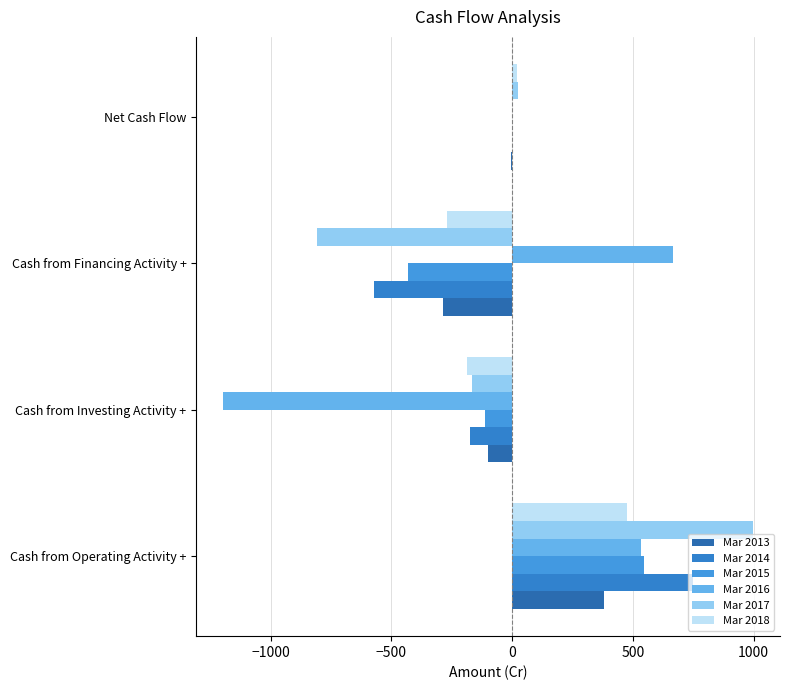

Count the number of categories in the chart.

4